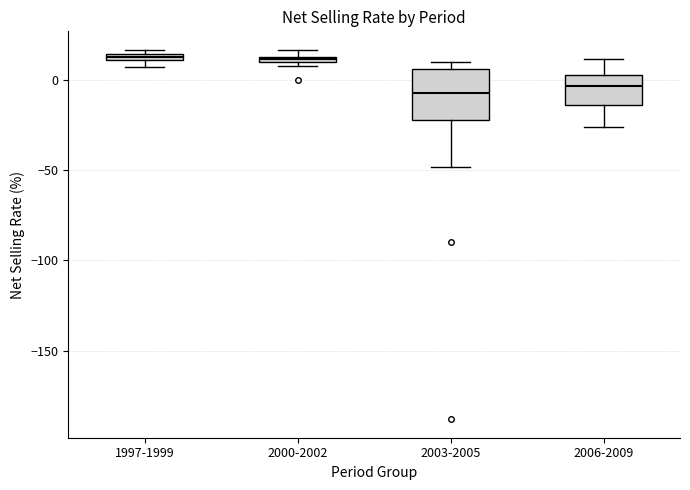

Where is the lower edge of the box for 1997-1999 on the y-axis? The values are not printed on the chart, so give them approximately, as read against the axis.

10